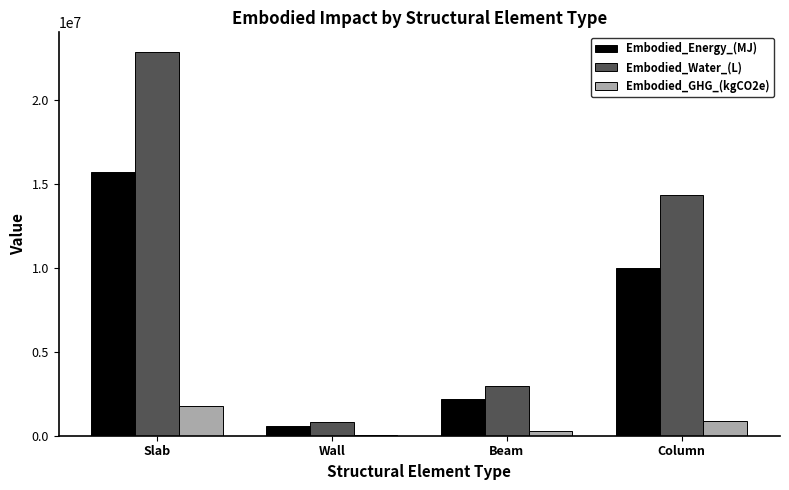

Reading right to left, extract all data points from this chart.

Embodied_Energy_(MJ): Column=9961289.9	Beam=2210239.4	Wall=578285.8	Slab=15716508.2
Embodied_Water_(L): Column=14307001.6	Beam=2943690.5	Wall=836862.1	Slab=22880631.9
Embodied_GHG_(kgCO2e): Column=897184.1	Beam=265661.3	Wall=69076.4	Slab=1756485.8